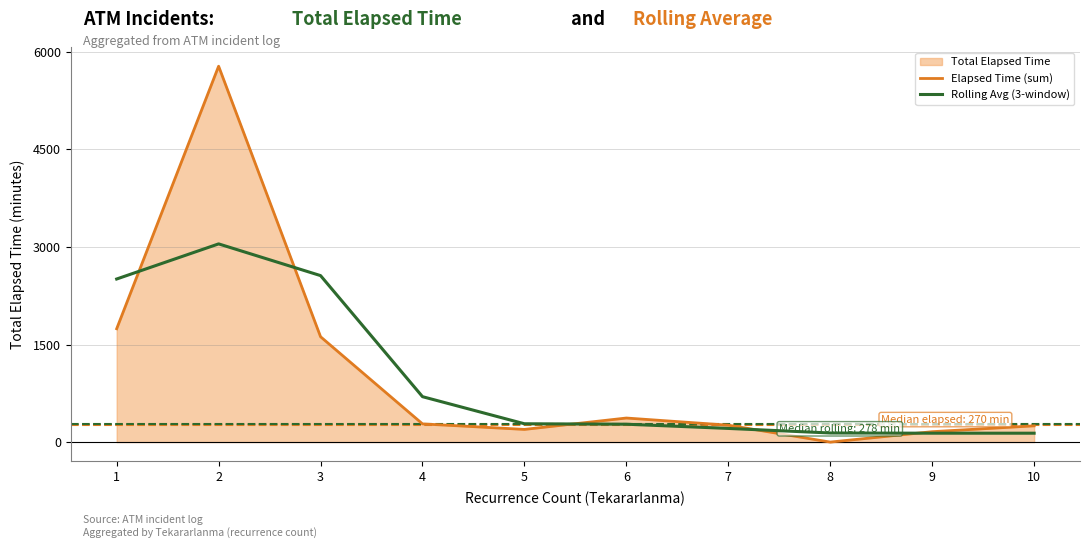

Rank the series by their maximum value, from highest to lowest.

Elapsed Time (sum), Rolling Avg (3-window)